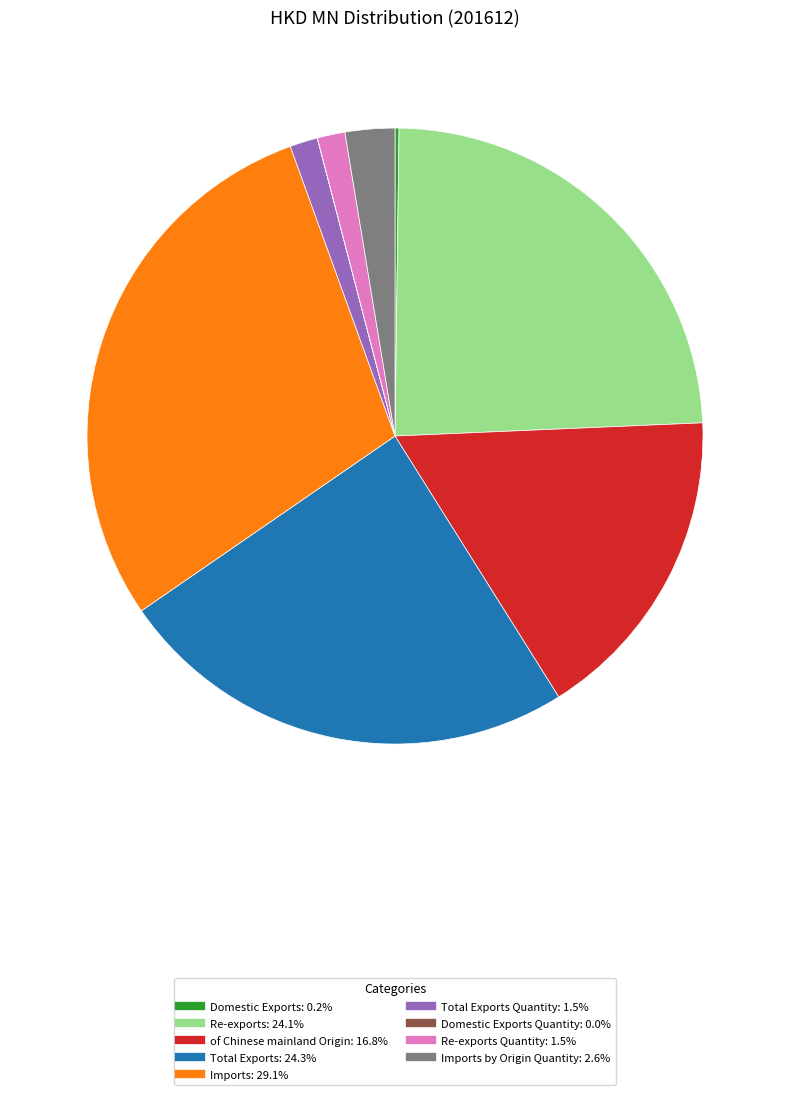

Is there a majority slice in this chart?

No